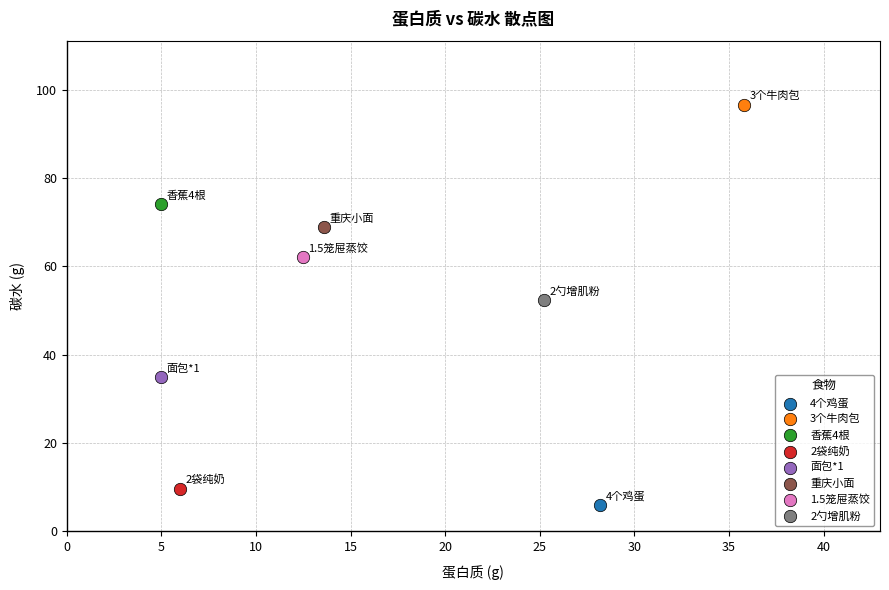

Which series reaches the maximum Y coordinate?

3个牛肉包